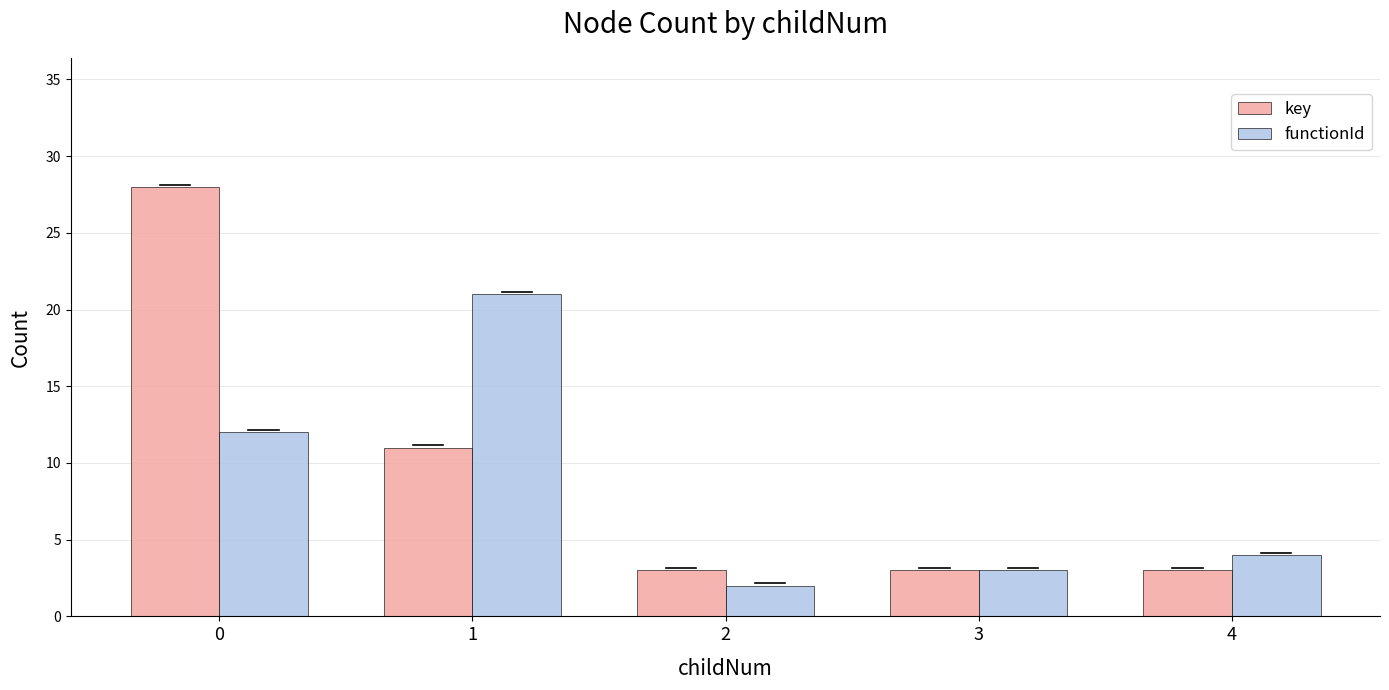

The functionId series shows 1 at 4. True or false?

False